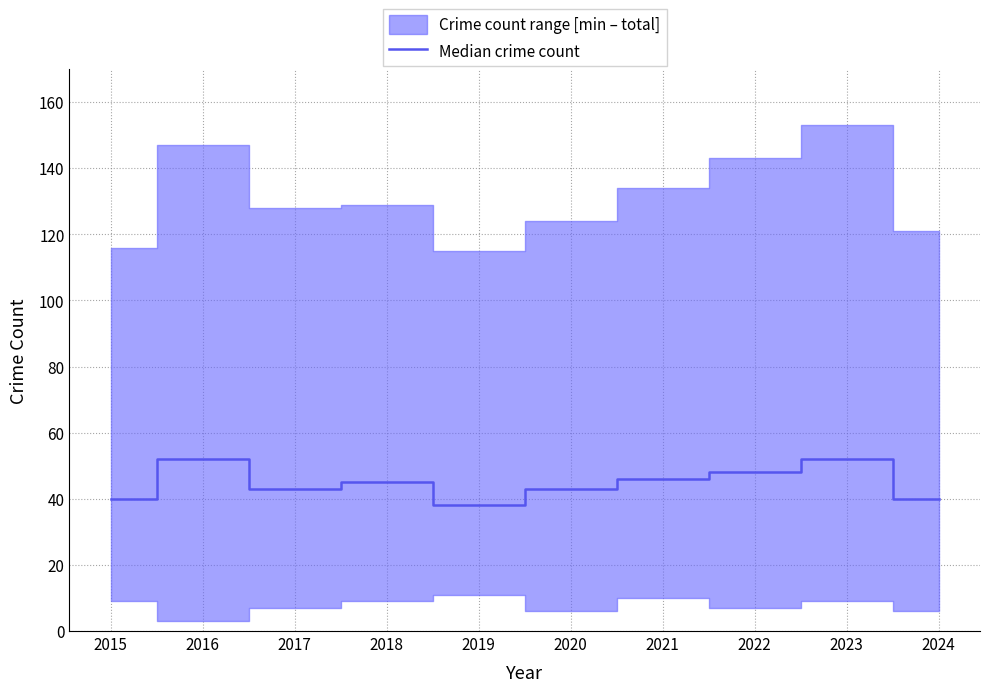

What is the ratio of the value at 2022 to the value at 2016?

0.9